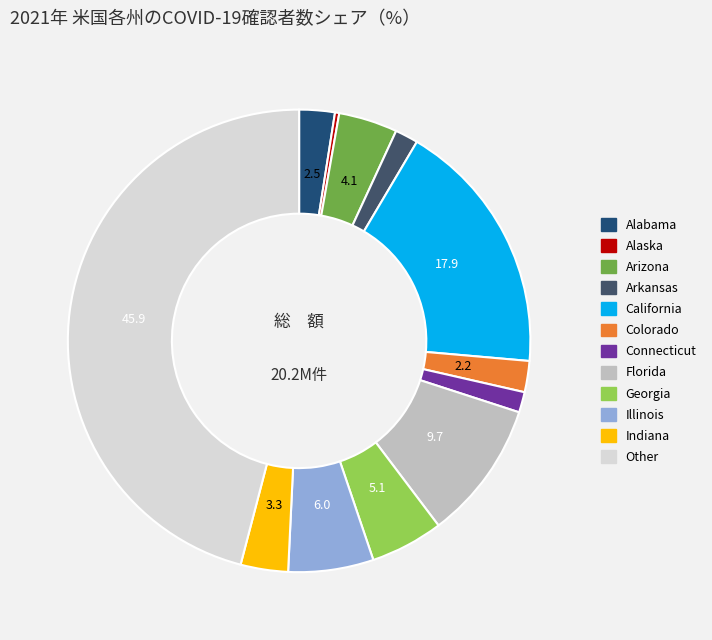

Does any single category account for the majority?

No